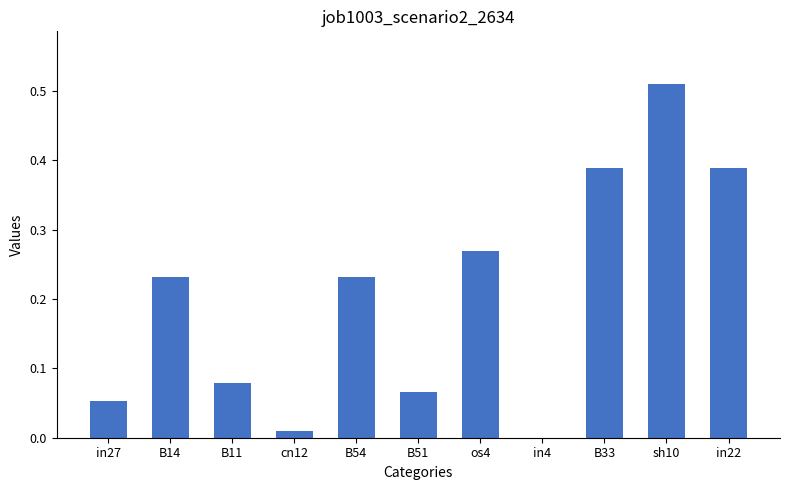

The value at in4 is 0.3. True or false?

False